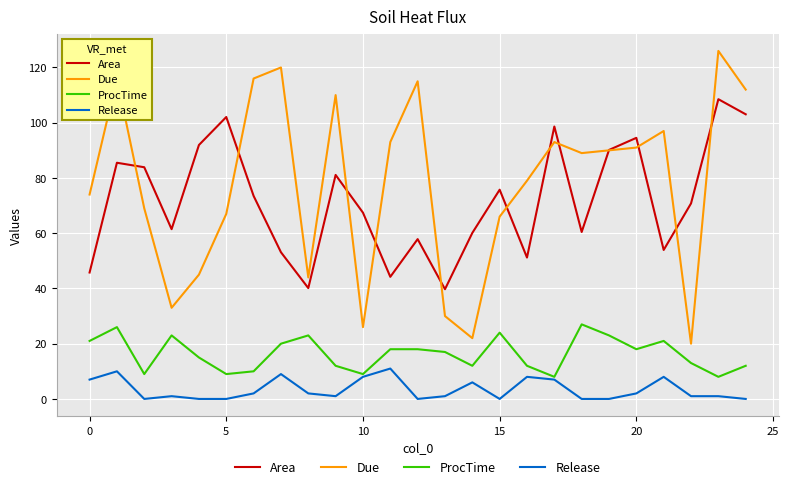

What is the sum of all ProcTime values?

408.0